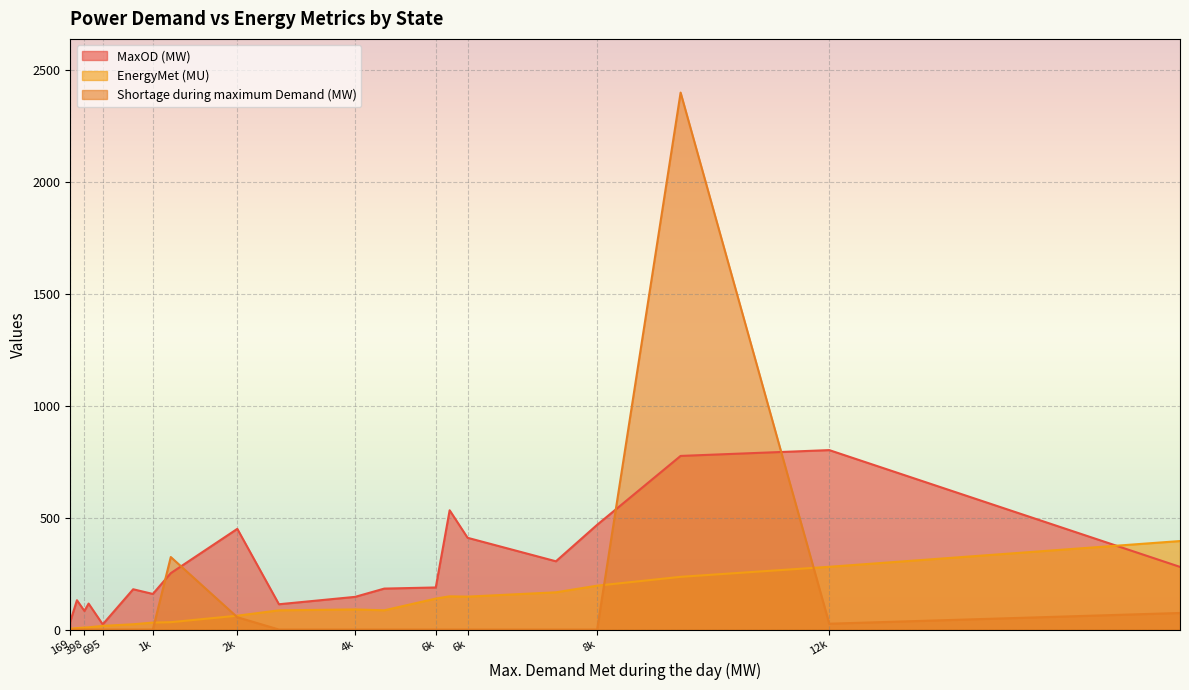

How many data points in MaxOD (MW) are less than 188?

10